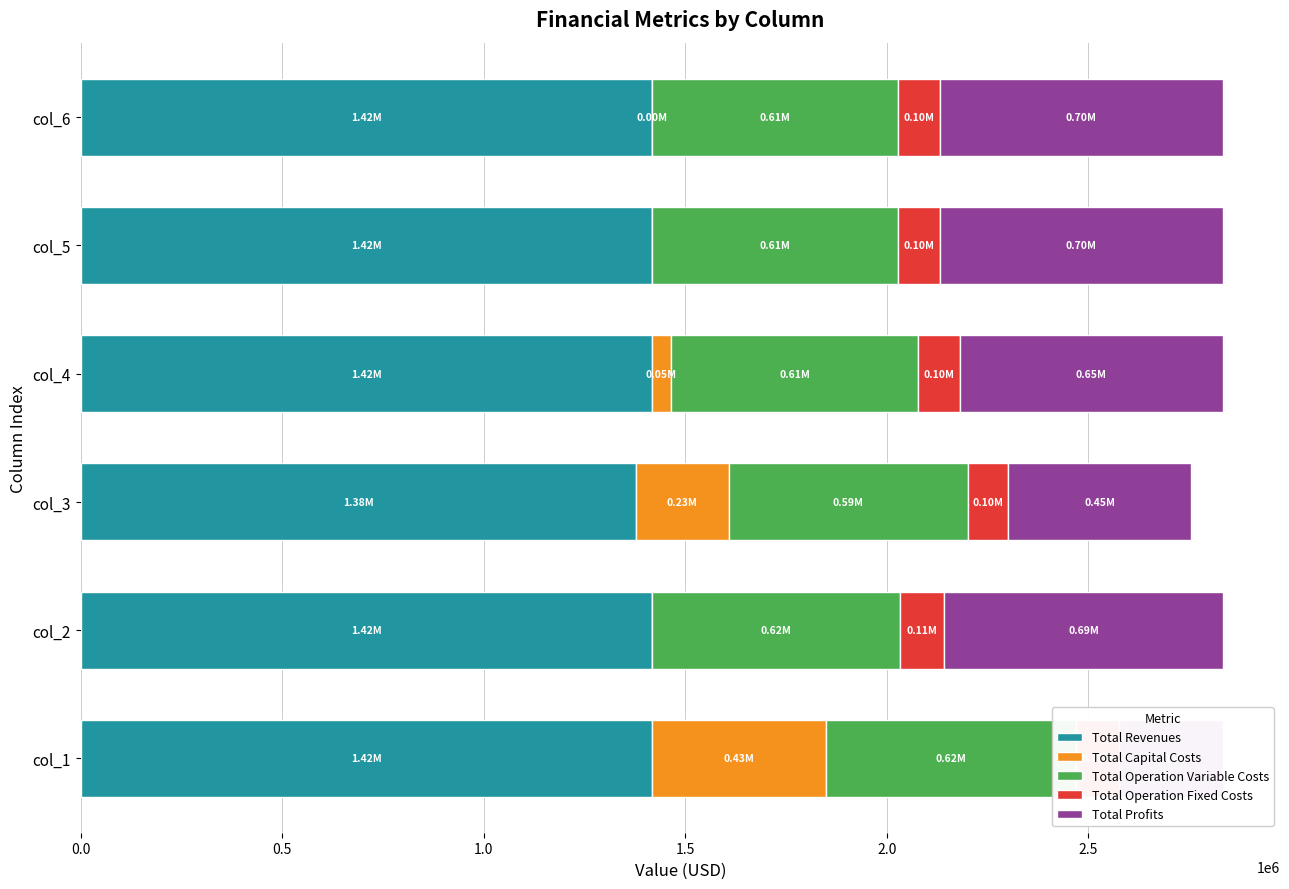

Rank the series at col_4 from lowest to highest value.

Total Capital Costs, Total Operation Fixed Costs, Total Operation Variable Costs, Total Profits, Total Revenues